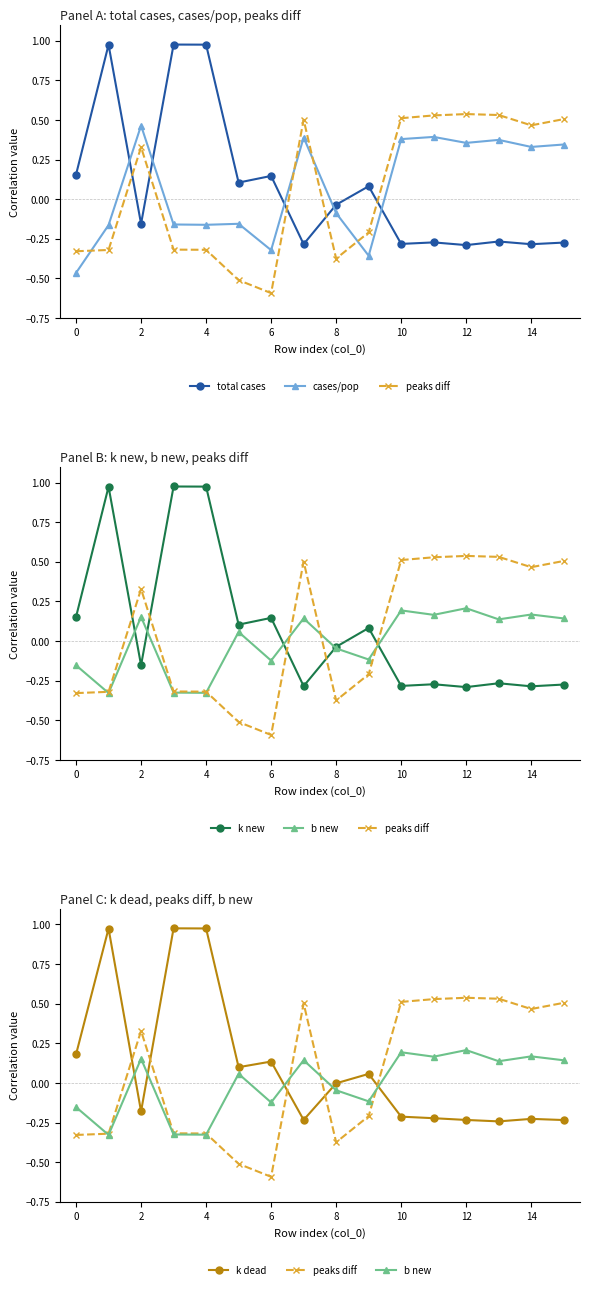

How many times do b new and k dead cross each other?

5